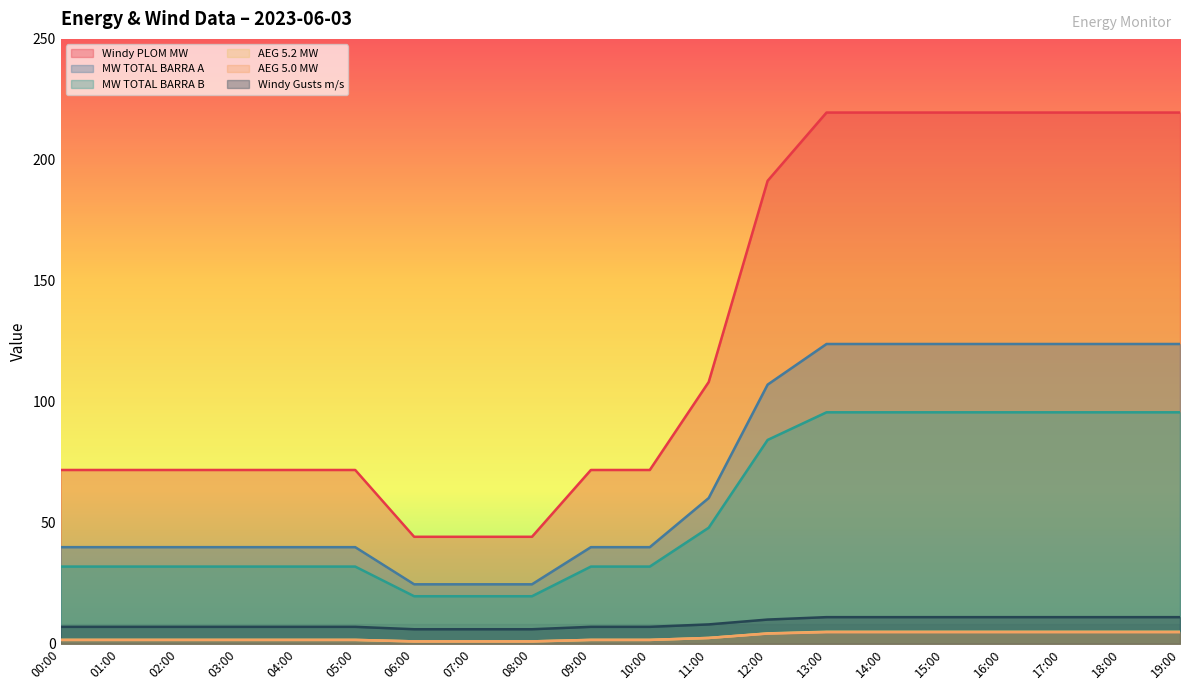

Reading right to left, what are all the values shown in this chart?

Windy PLOM MW: 219.6	219.6	219.6	219.6	219.6	219.6	219.6	191.3	108.2	71.8	71.8	44.2	44.2	44.2	71.8	71.8	71.8	71.8	71.8	71.8
MW TOTAL BARRA A: 123.9	123.9	123.9	123.9	123.9	123.9	123.9	107.1	60.2	39.9	39.9	24.6	24.6	24.6	39.9	39.9	39.9	39.9	39.9	39.9
MW TOTAL BARRA B: 95.7	95.7	95.7	95.7	95.7	95.7	95.7	84.2	48.0	31.9	31.9	19.6	19.6	19.6	31.9	31.9	31.9	31.9	31.9	31.9
AEG 5.2 MW: 5.0	5.0	5.0	5.0	5.0	5.0	5.0	4.3	2.4	1.6	1.6	1.0	1.0	1.0	1.6	1.6	1.6	1.6	1.6	1.6
AEG 5.0 MW: 4.8	4.8	4.8	4.8	4.8	4.8	4.8	4.2	2.4	1.6	1.6	1.0	1.0	1.0	1.6	1.6	1.6	1.6	1.6	1.6
Windy Gusts m/s: 11.0	11.0	11.0	11.0	11.0	11.0	11.0	10.0	8.0	7.0	7.0	6.0	6.0	6.0	7.0	7.0	7.0	7.0	7.0	7.0